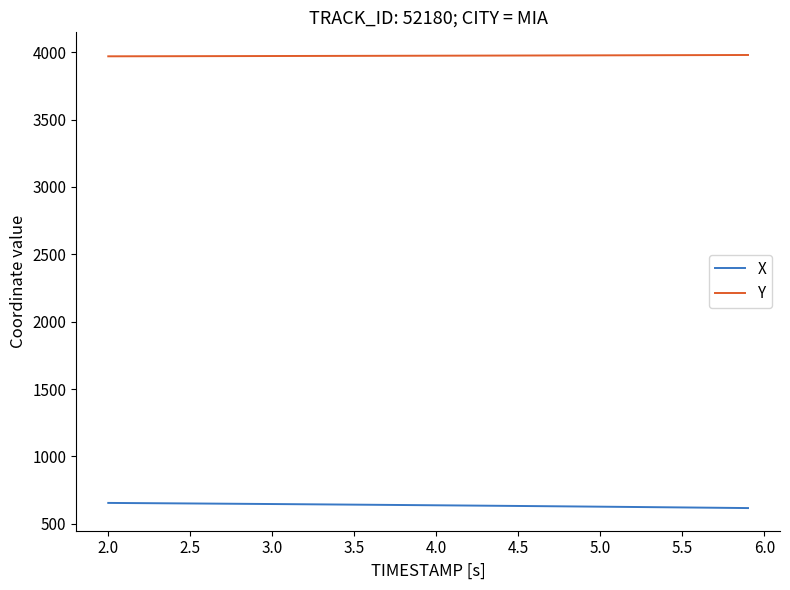

Rank the series by their maximum value, from highest to lowest.

Y, X